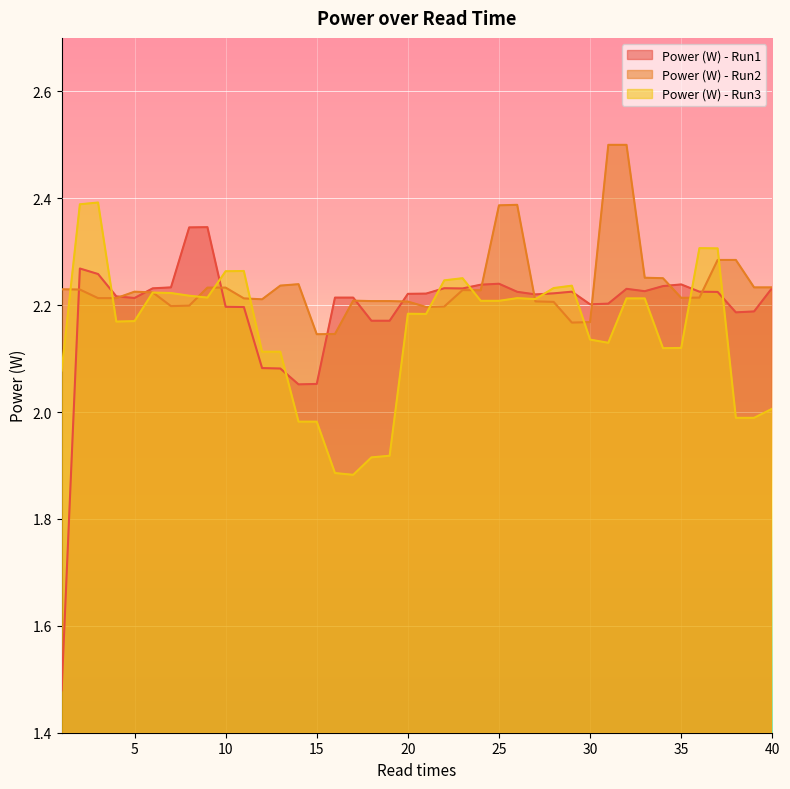

Is the value of Power (W) - Run1 at 39 greater than the value of Power (W) - Run3 at 13?

Yes